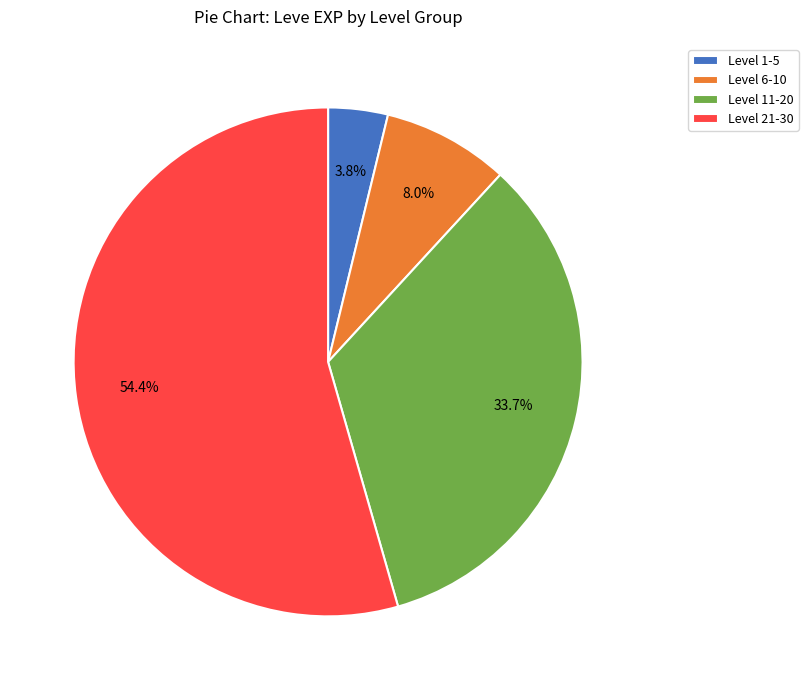

Is Level 21-30 the majority of the pie?

Yes